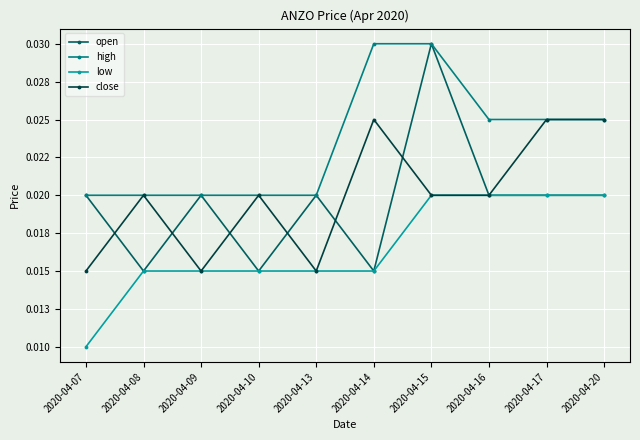

True or false: high and open intersect in this chart.

False